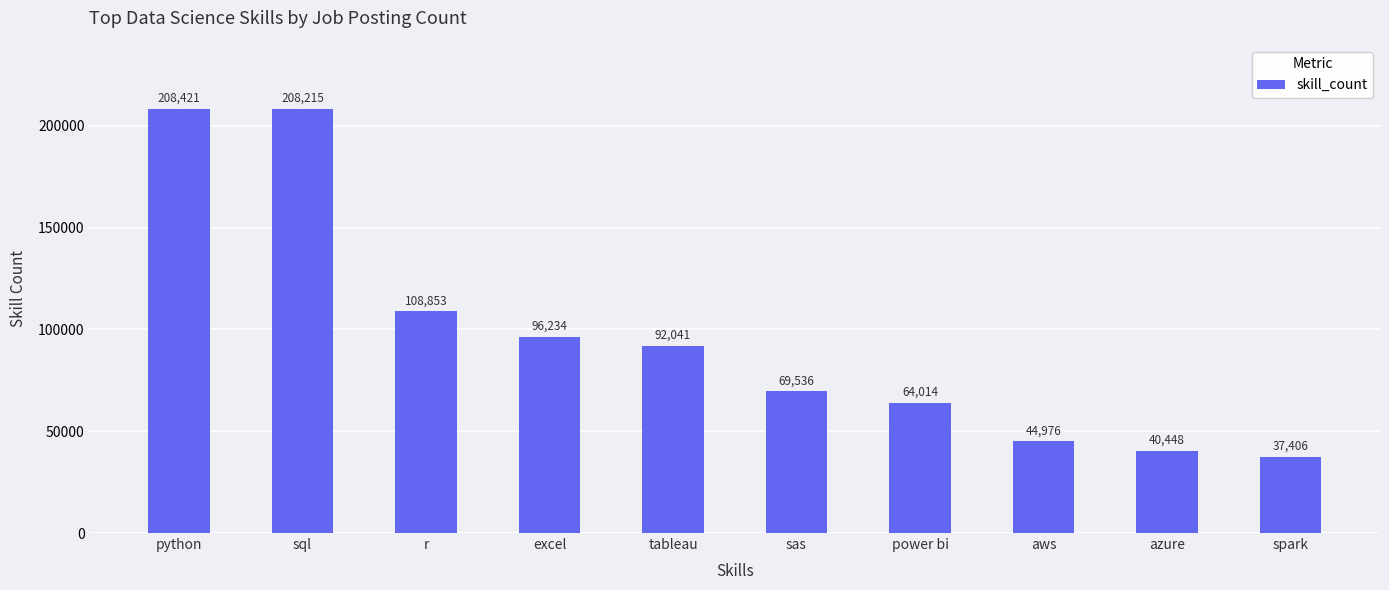

List the labels in order of value, smallest first.

spark, azure, aws, power bi, sas, tableau, excel, r, sql, python